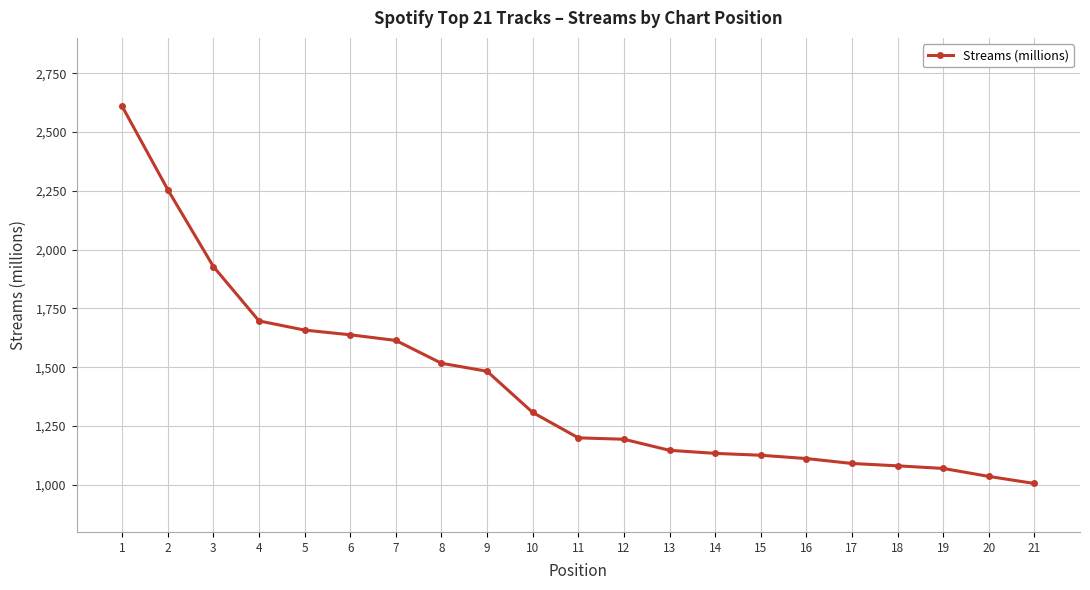

True or false: the data shows 1614 at 7.

True